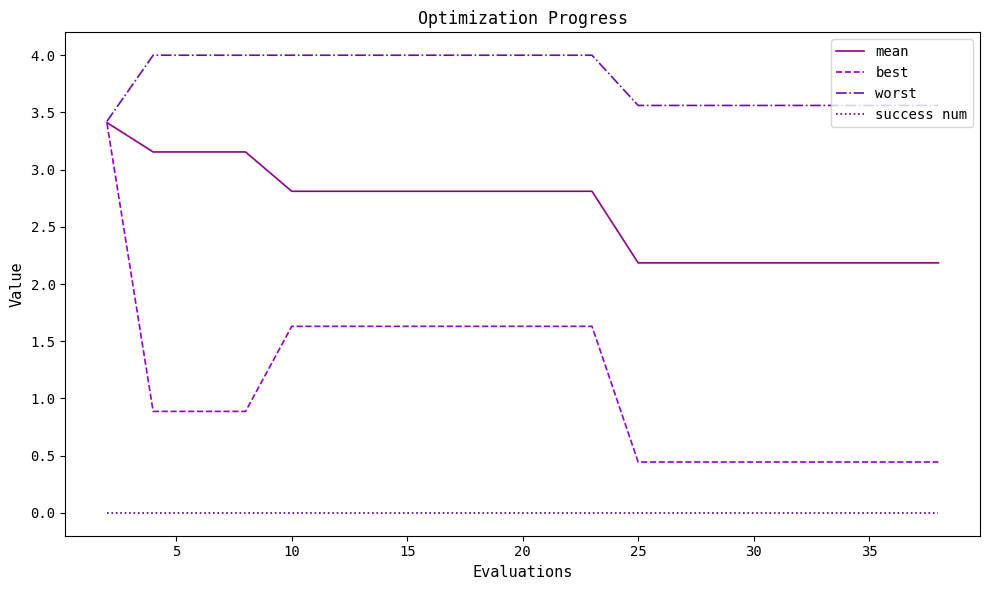

What is the highest value of the mean series?

3.4